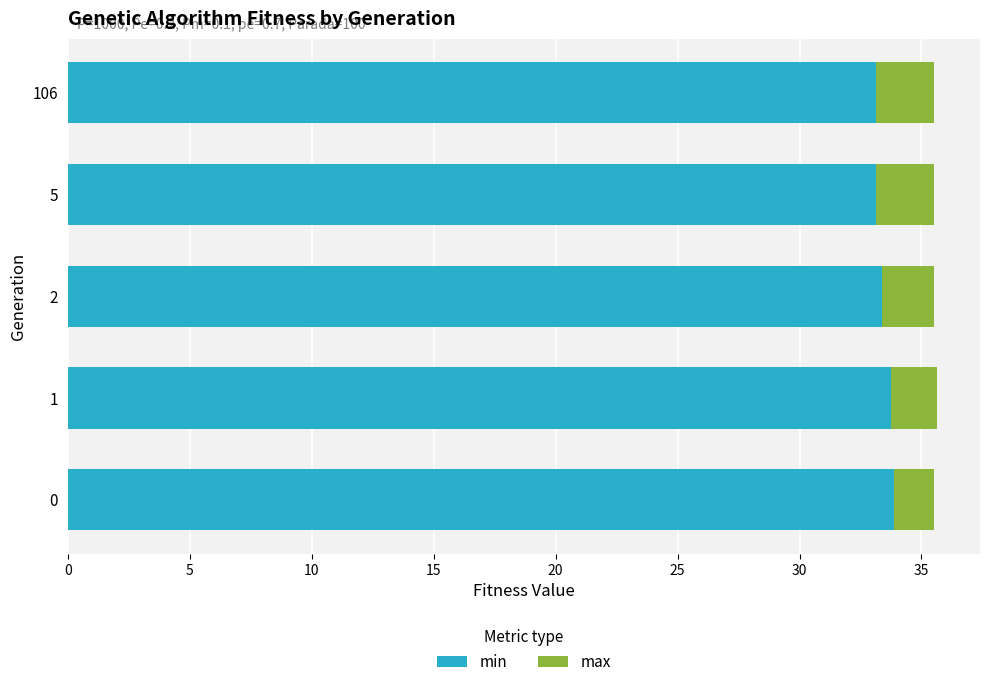

True or false: min has a value of 33.1 at 5.

True